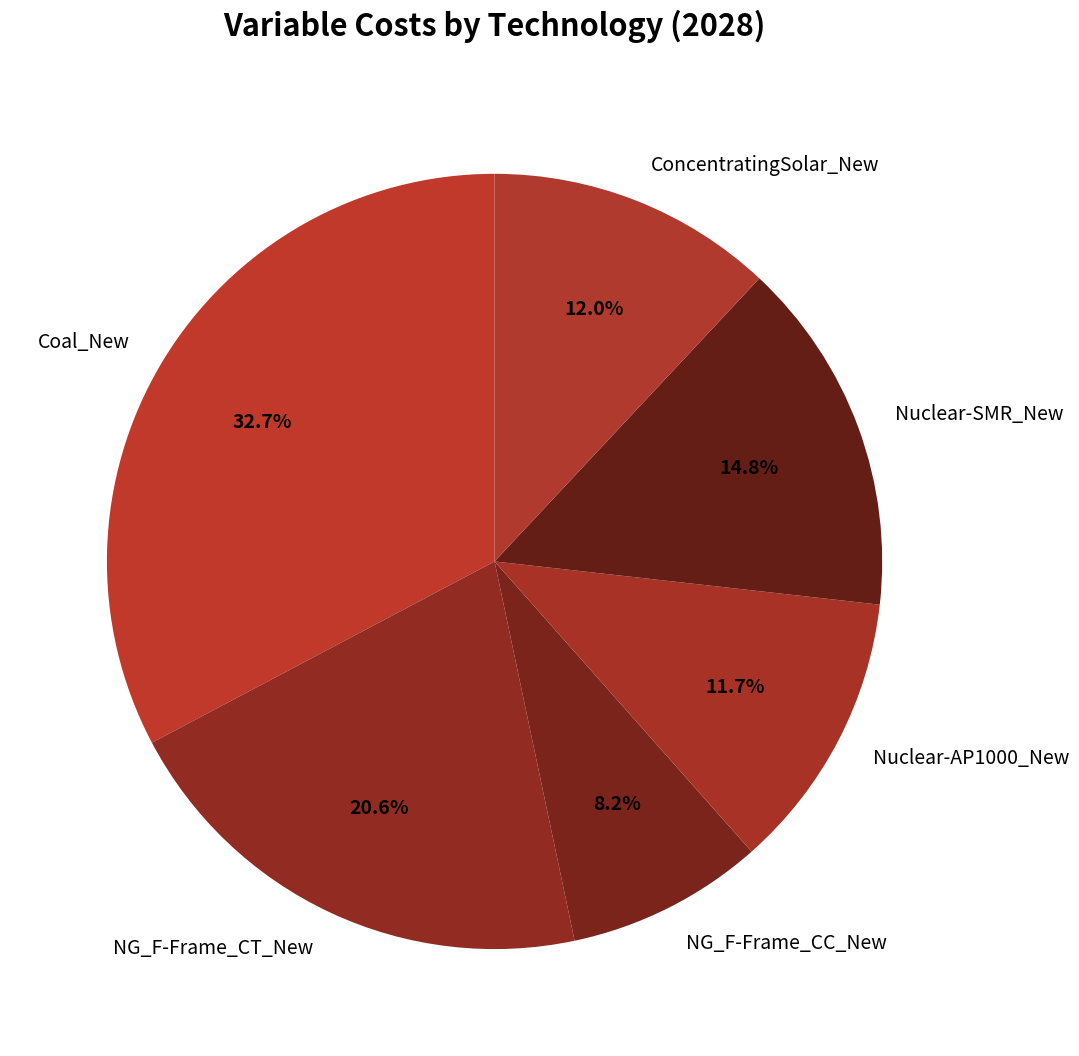

To the nearest percent, what portion does Coal_New represent?

33%